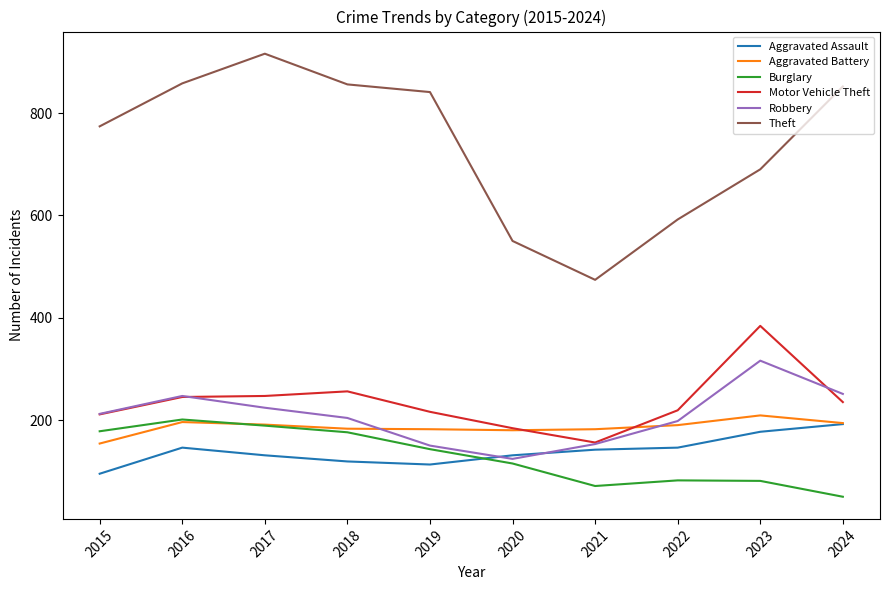

Is the value of Robbery at 2022 greater than the value of Theft at 2021?

No